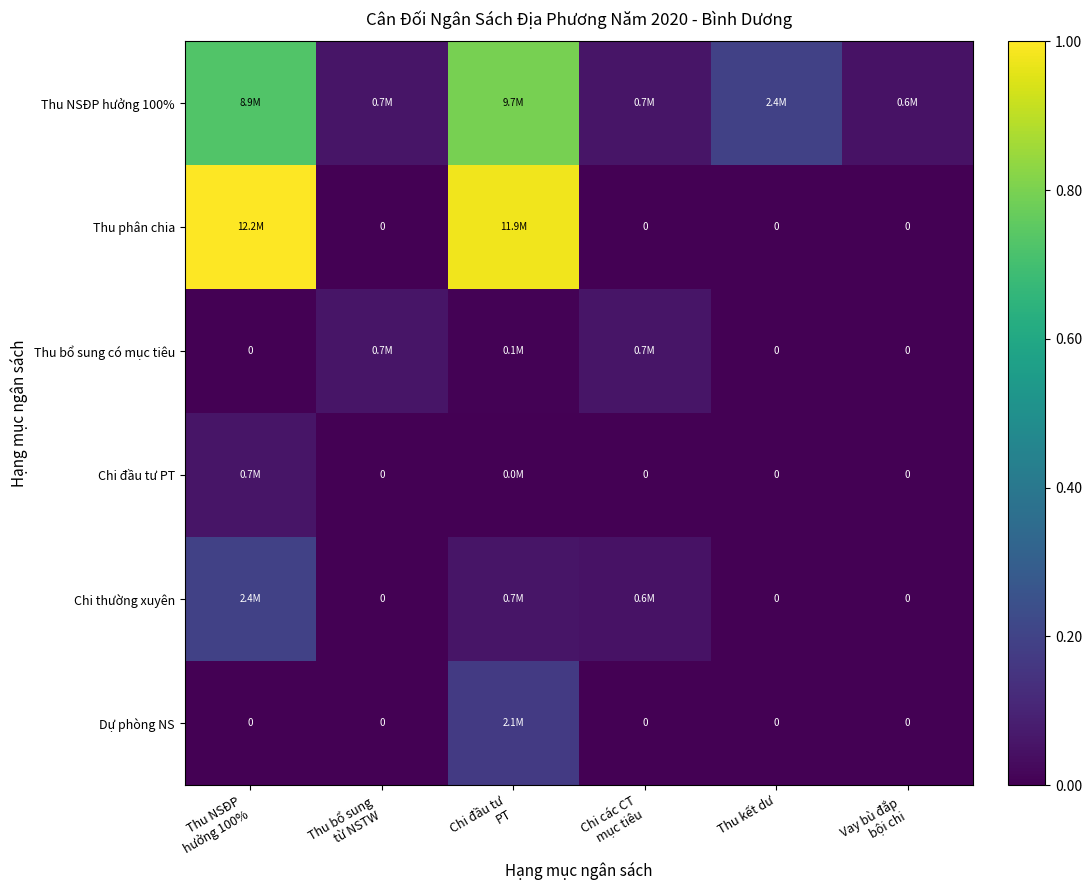

Rank the series by their maximum value, from lowest to highest.

Thu bổ sung có mục tiêu, Chi đầu tư PT, Dự phòng NS, Chi thường xuyên, Thu NSĐP hưởng 100%, Thu phân chia